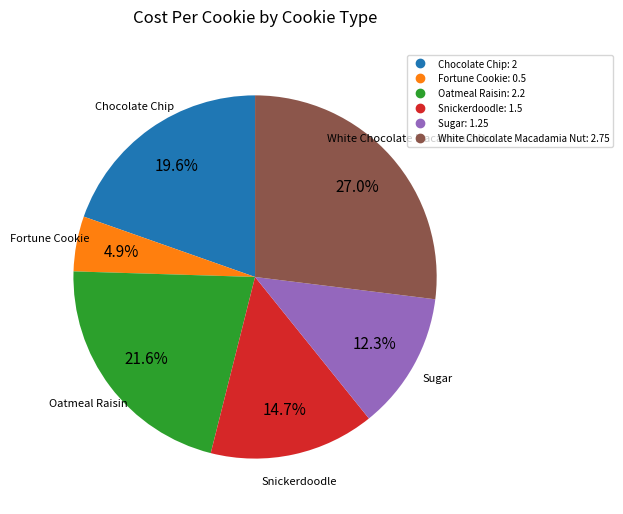

Count the number of slices in the pie.

6